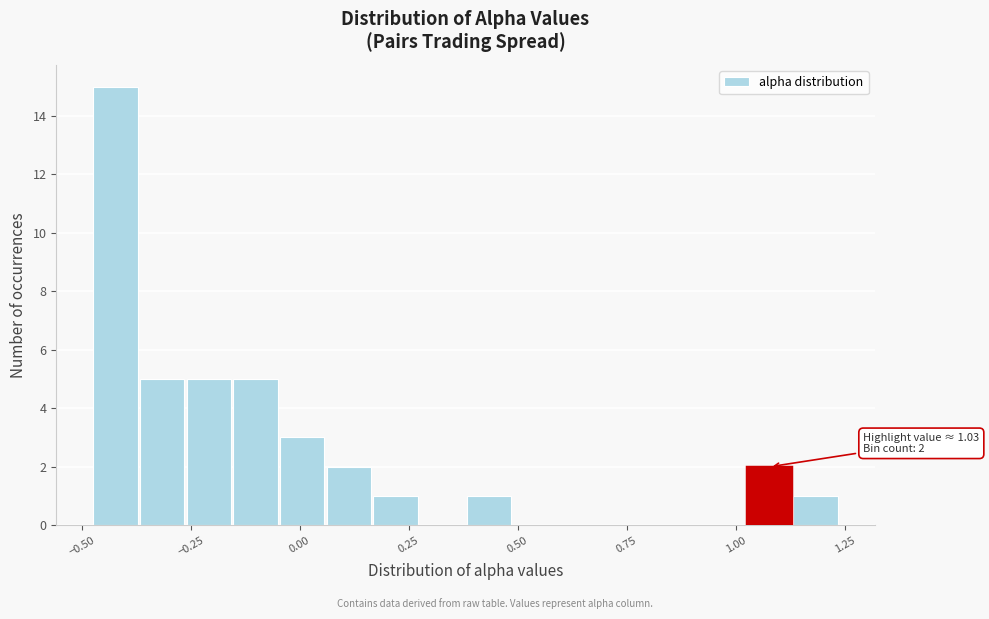

Read against the x-axis, roughly where is the centre of the tallest bar?

-0.40